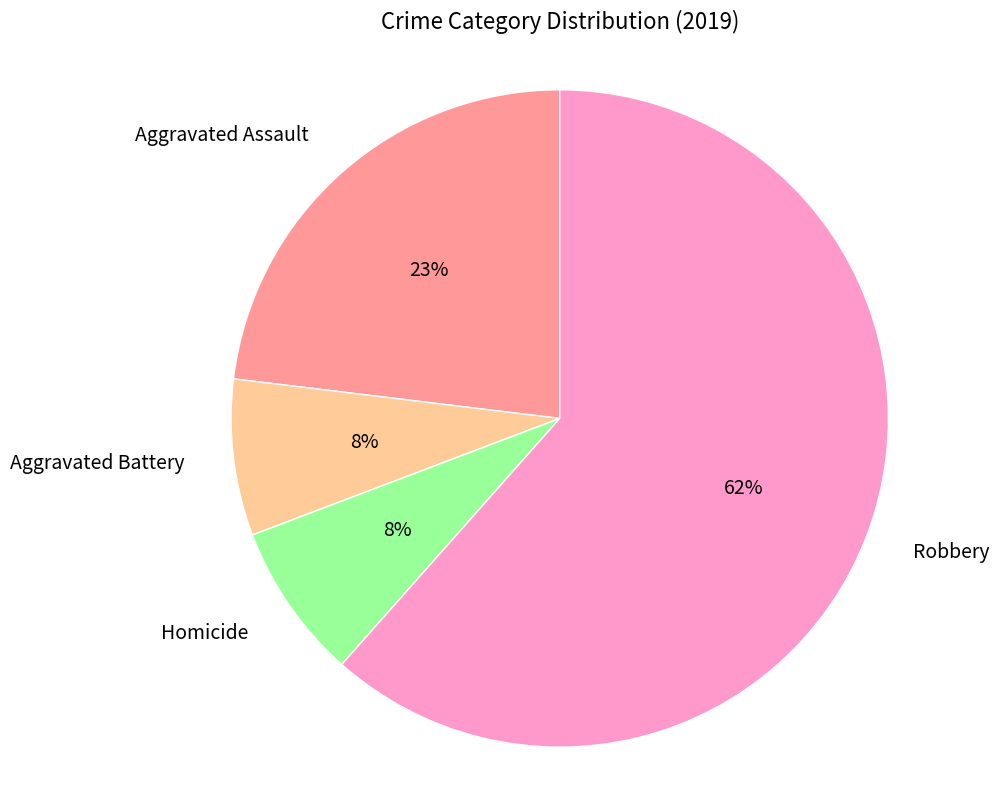

Which slice represents more than half of the pie?

Robbery